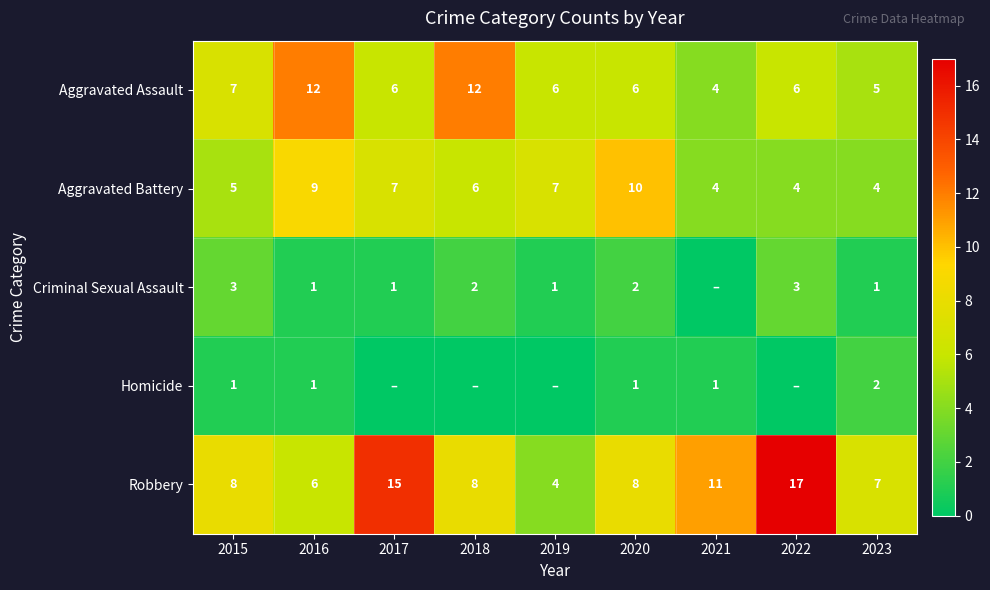

How many series are shown in this chart?

5